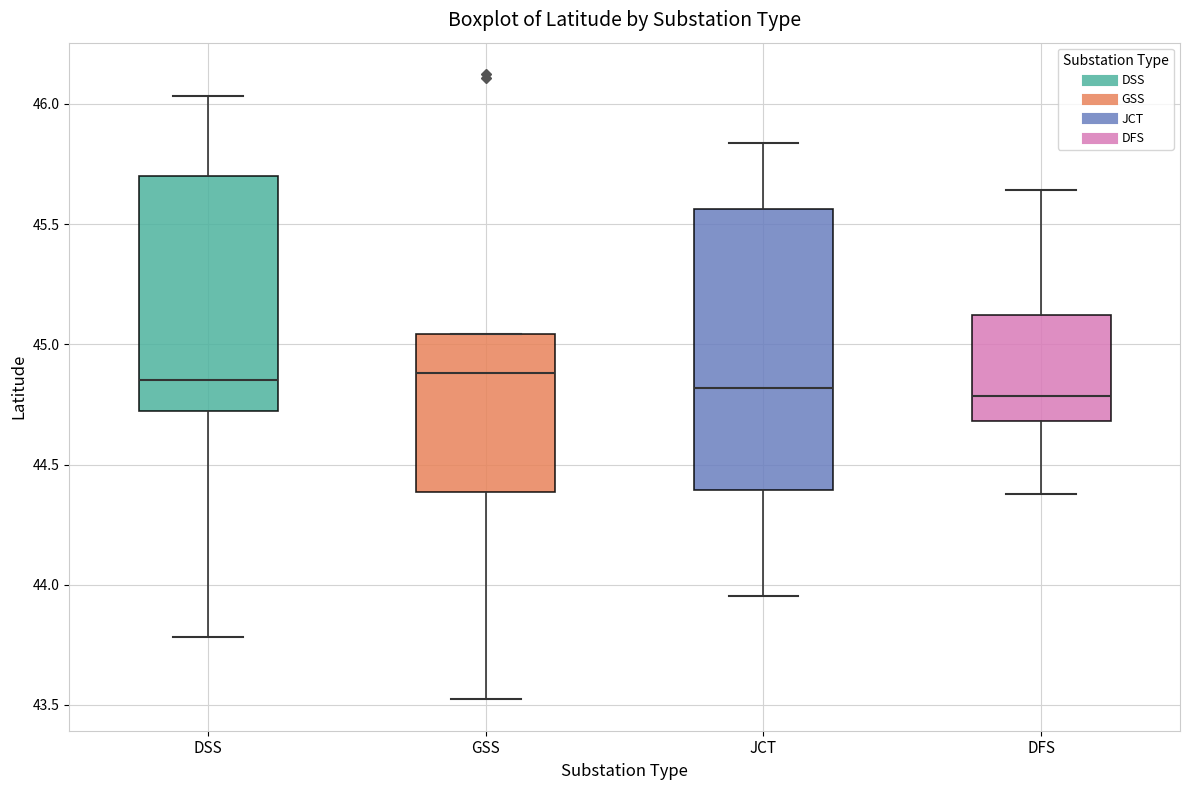

Comparing the boxes themselves (not the whiskers), which one is the tallest?

JCT